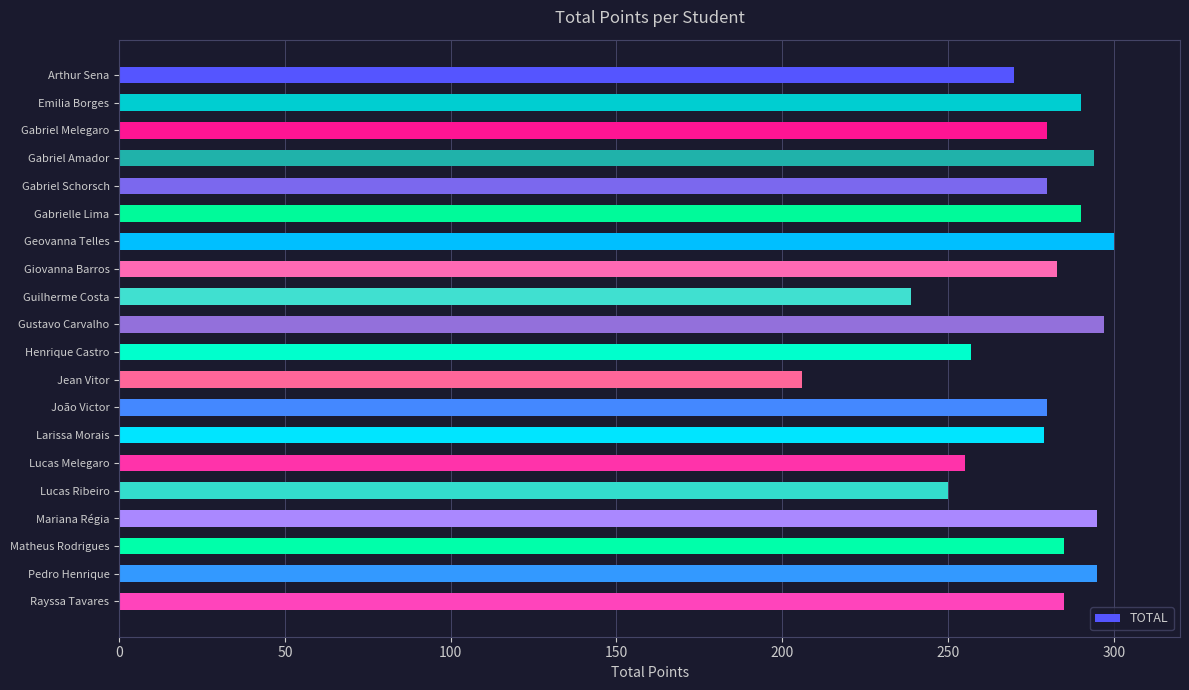

What is the change in value from Gabrielle Lima to Giovanna Barros?

-7